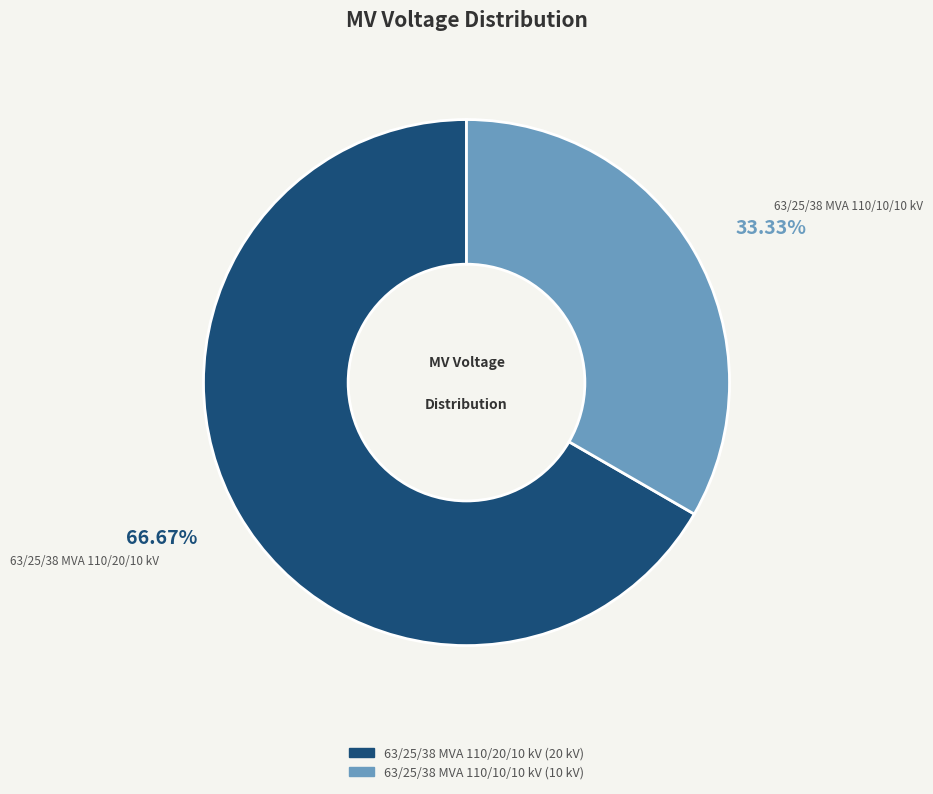

Combined, do 63/25/38 MVA 110/10/10 kV and 63/25/38 MVA 110/20/10 kV account for over 50%?

Yes